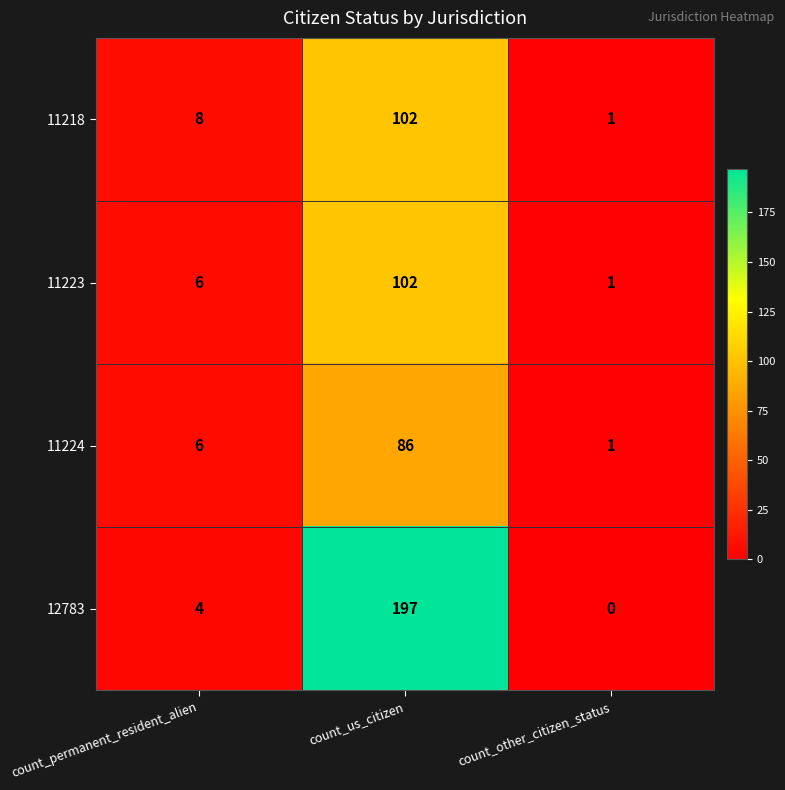

What is the difference between the highest and lowest values at count_other_citizen_status?

1